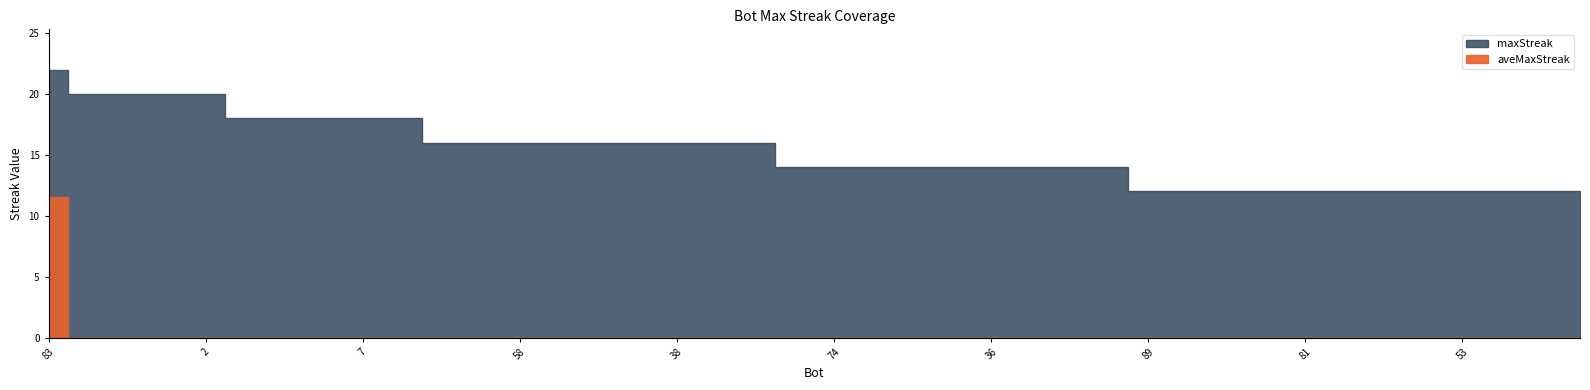

What is the minimum value for maxStreak?

12.0